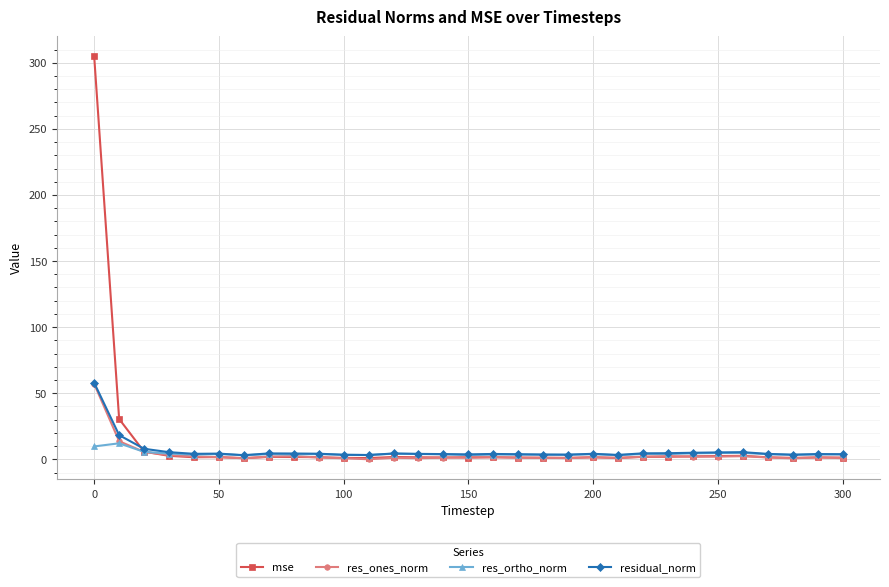

Which series has the widest spread of values?

mse